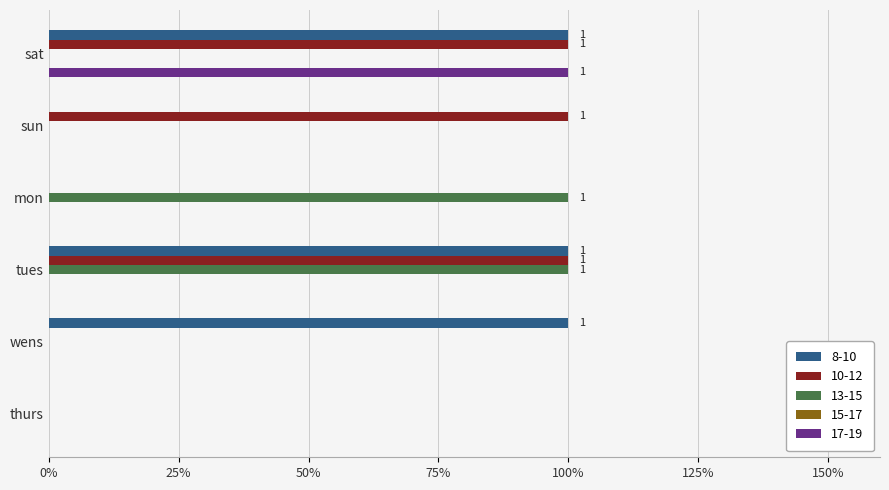

How many data points does each series have?

6